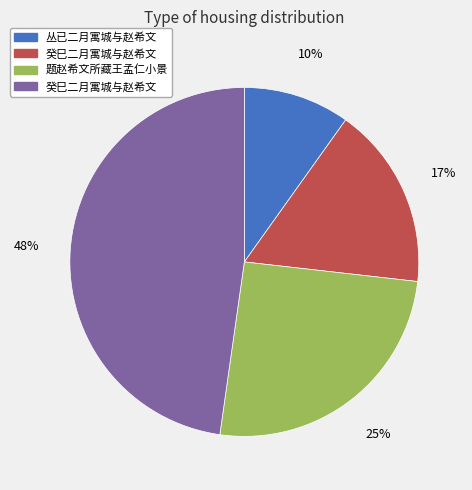

To the nearest percent, what is the difference between the largest and smallest slice percentages?

38%